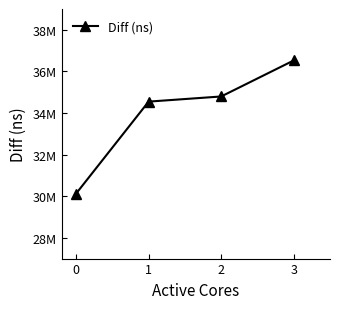

Which has a higher value, 2 or 1?

2